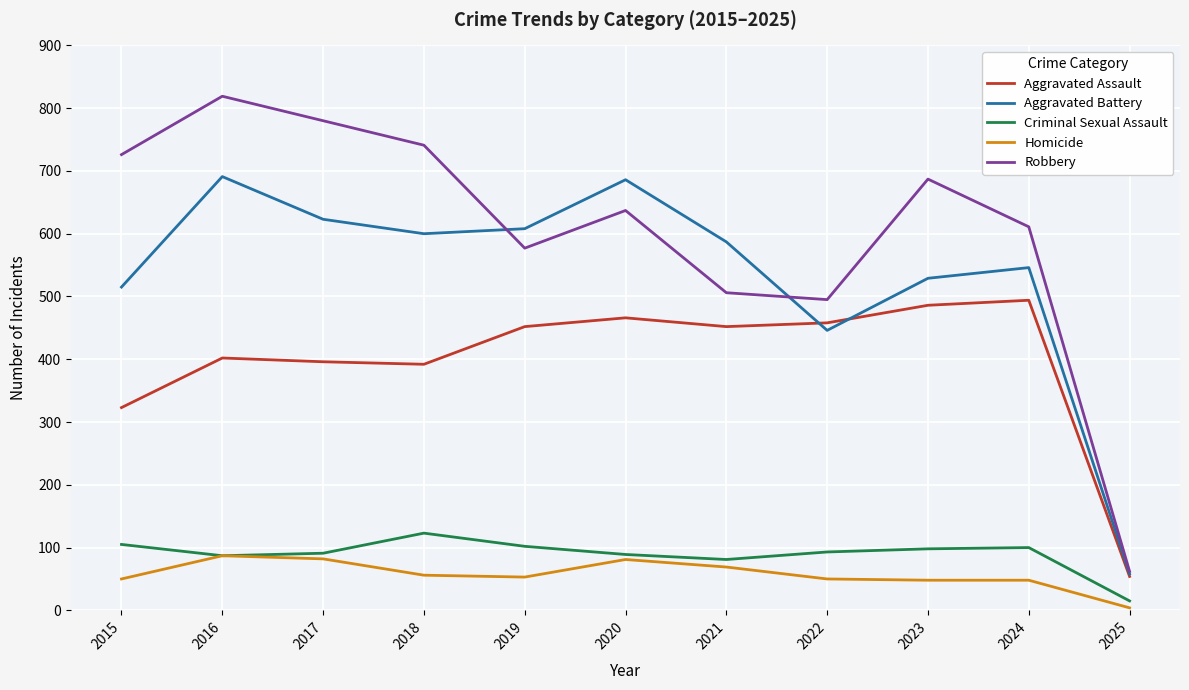

Which series has the largest range (max minus min)?

Robbery